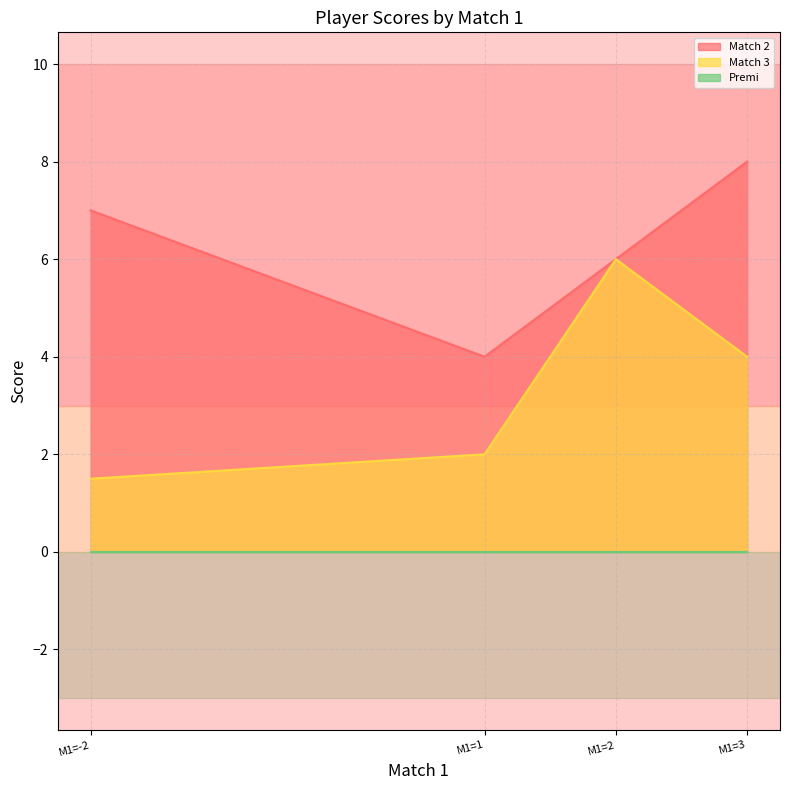

What is the sum of all Match 2 values?

25.0